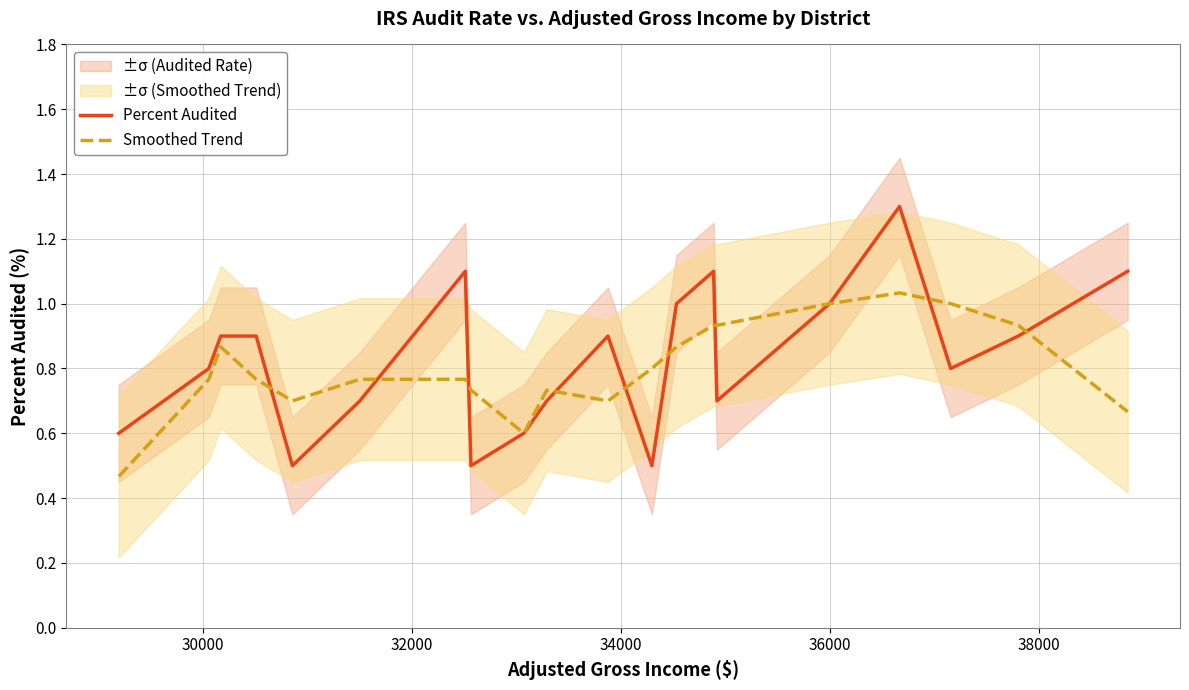

Which series has the largest total across all categories?

Percent Audited